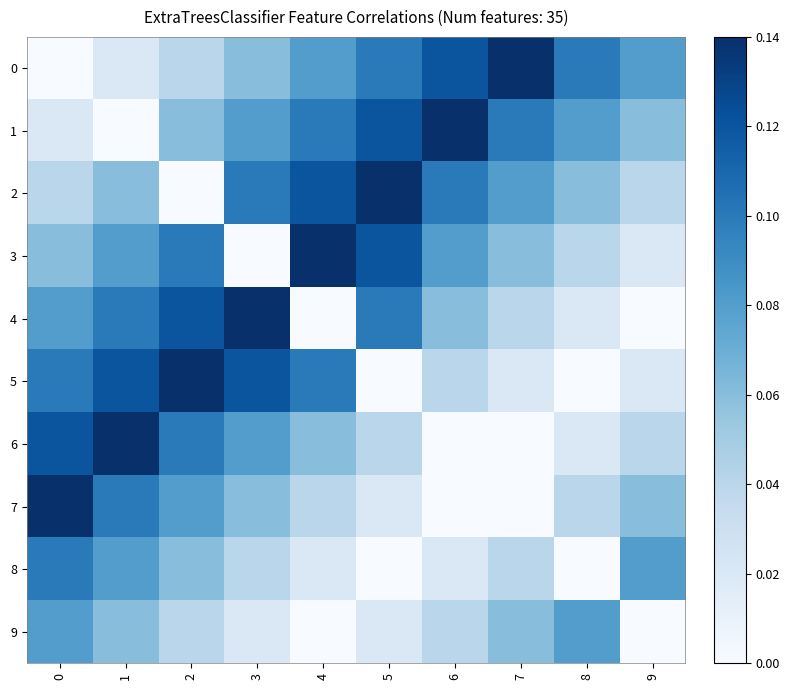

Rank the series by their maximum value, from highest to lowest.

0, 1, 2, 3, 4, 5, 6, 7, 8, 9